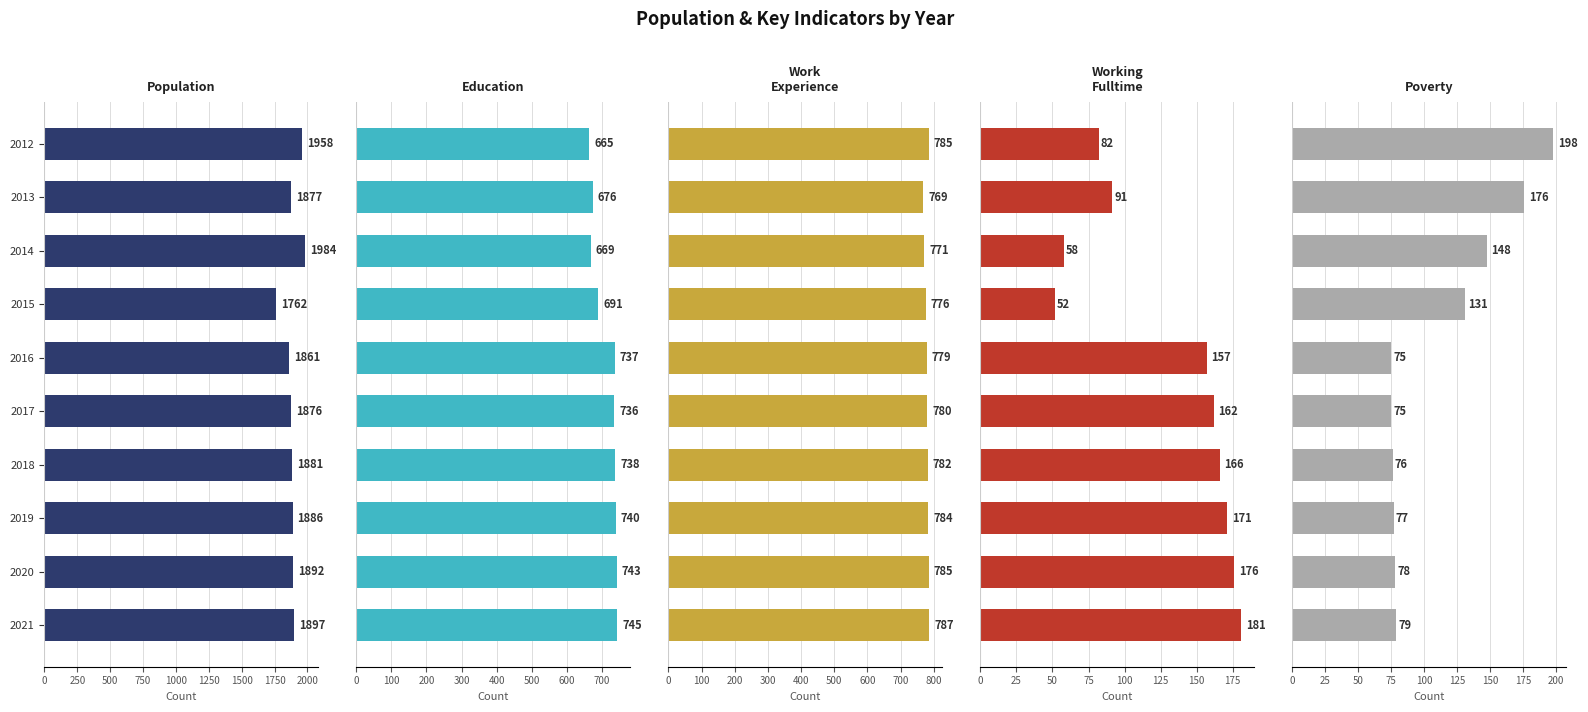

Which series has the widest spread of values?

Population